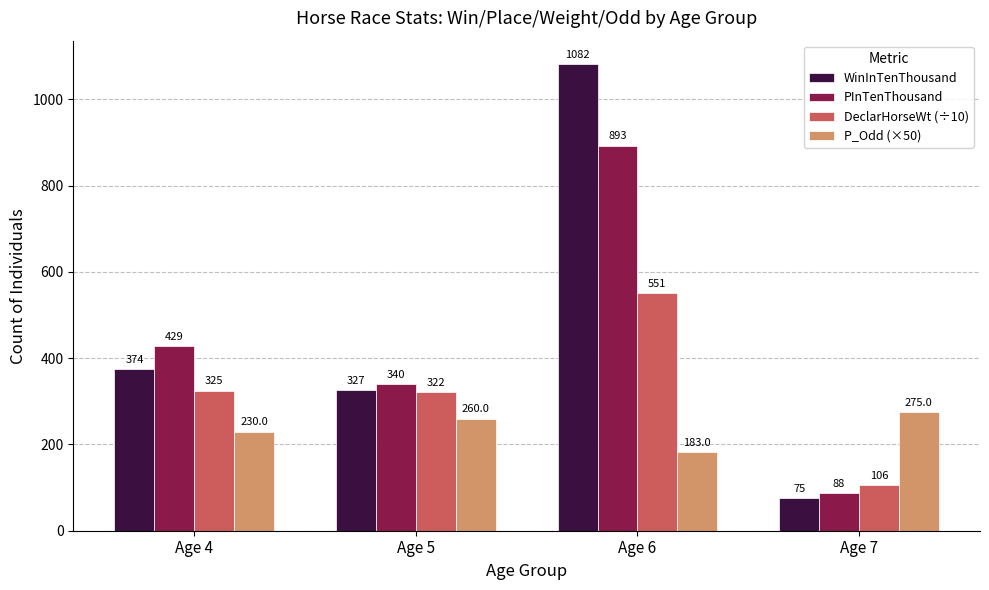

What is the maximum value shown in the chart?

1082